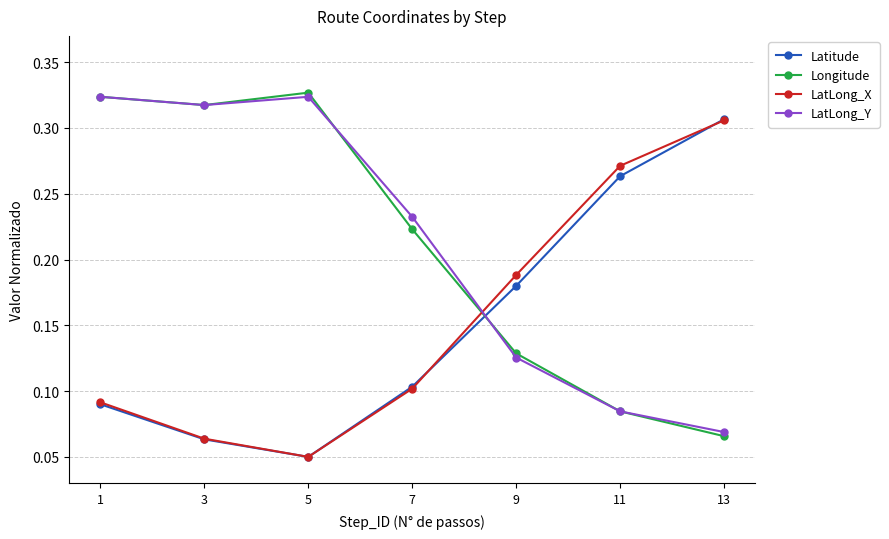

In LatLong_X, how many points are lower than both neighbors (excluding endpoints)?

1